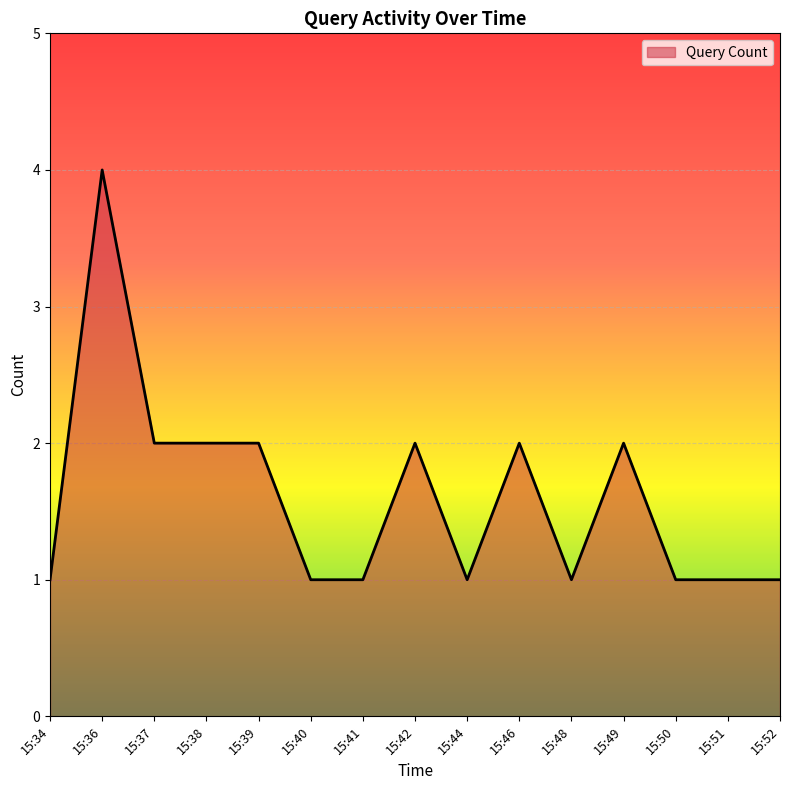

What is the difference between the values at 15:48 and 15:36?

3